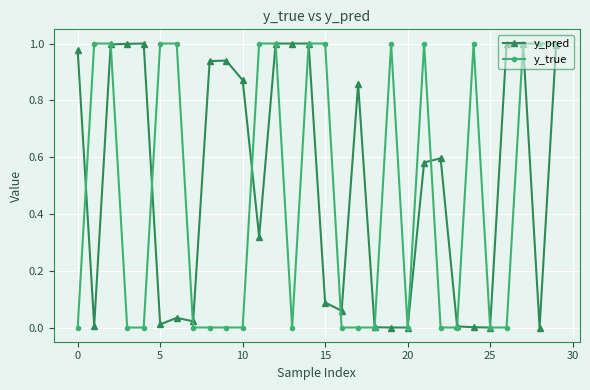

What is the label of the 21st point from the left?

20